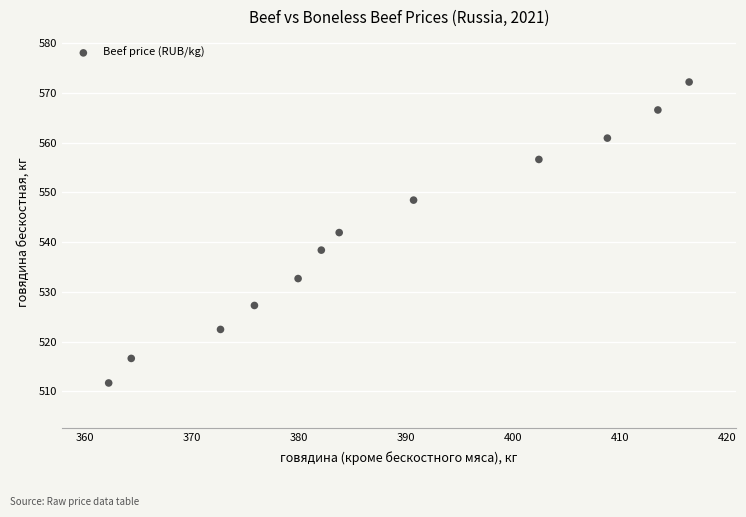

What Y value in the scatter plot is closest to 541?

541.9